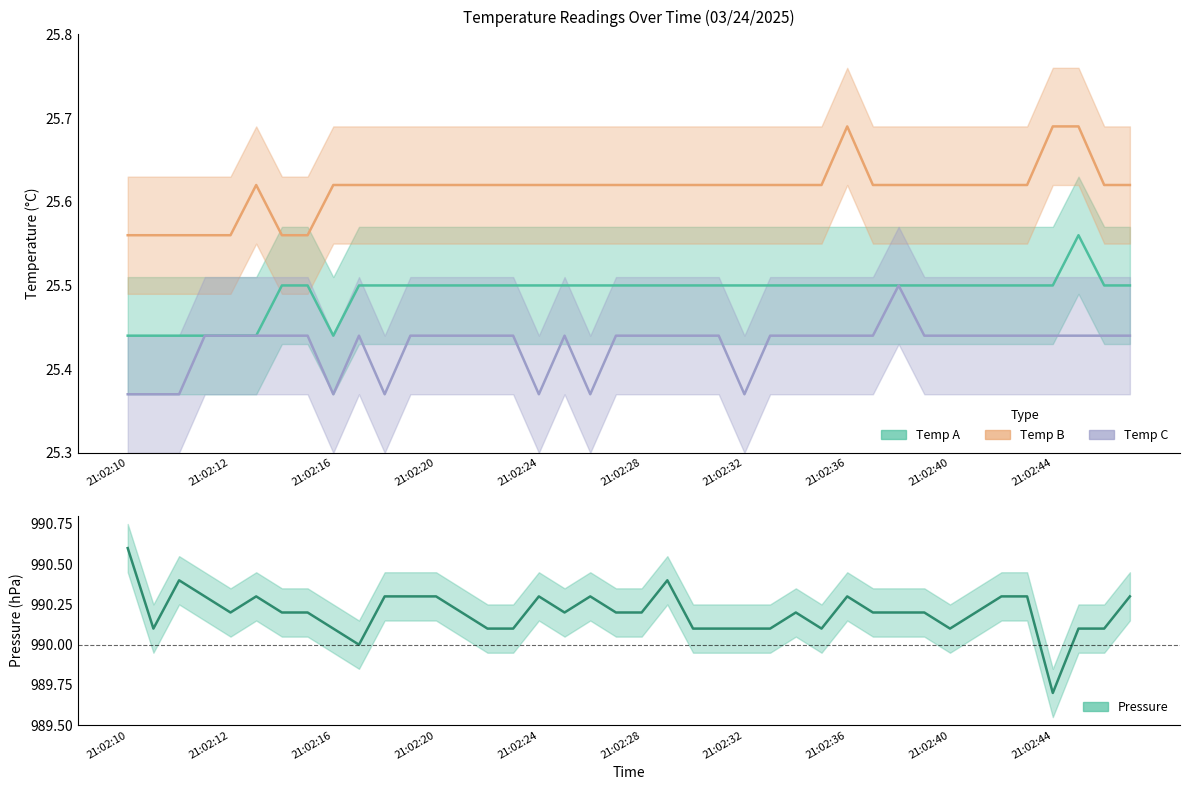

What is the average value of the Temp B series?

25.6